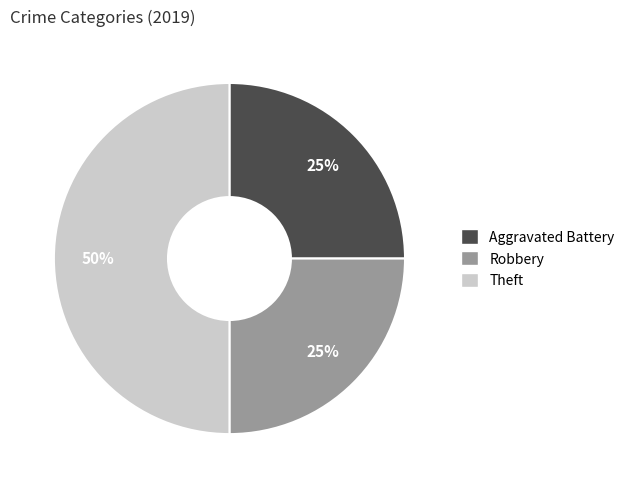

To the nearest percent, what percentage of the pie is Robbery?

25%